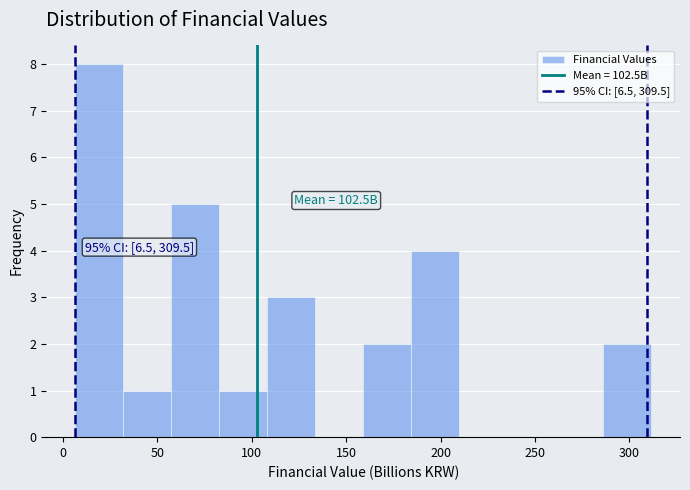

Which range on the x-axis has the tallest bar?

5 to 30